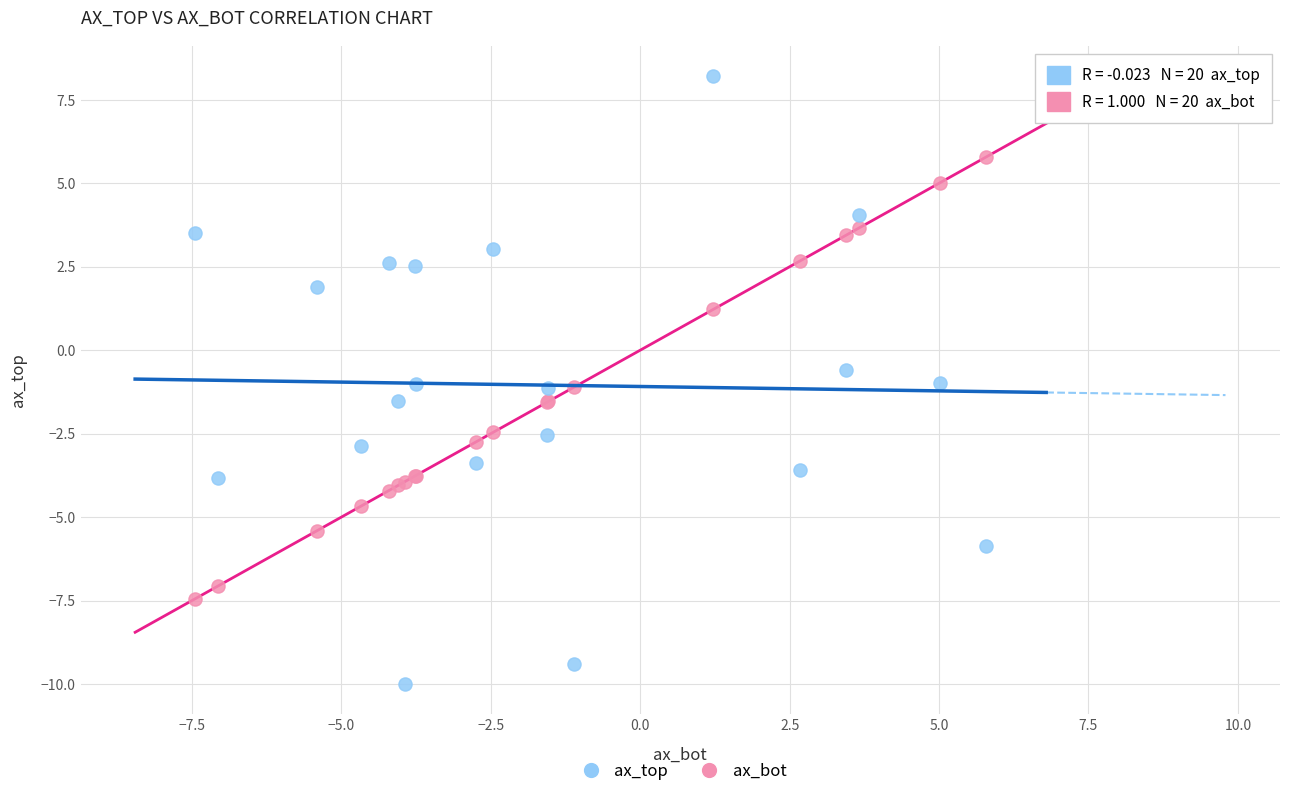

What is the X range (max minus min) for the scatter plot?

13.2